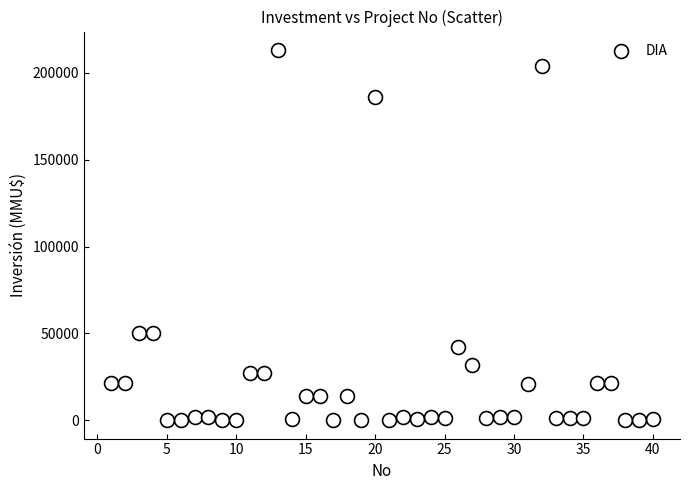

What is the range of Y values (max minus min)?

212800